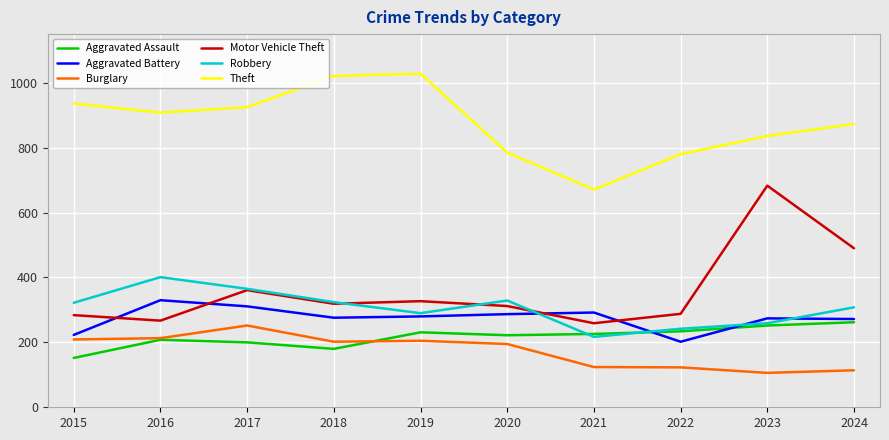

Where does the Aggravated Battery series first go above 280?

2016